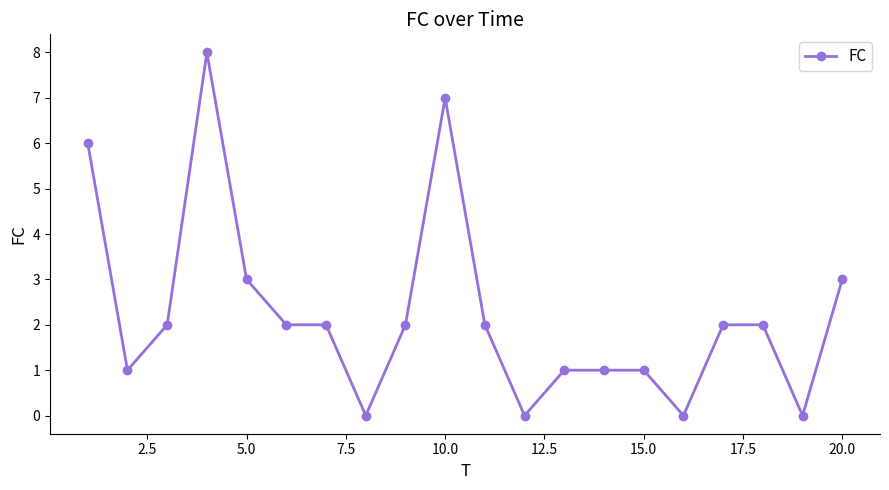

Count the number of categories in the chart.

20